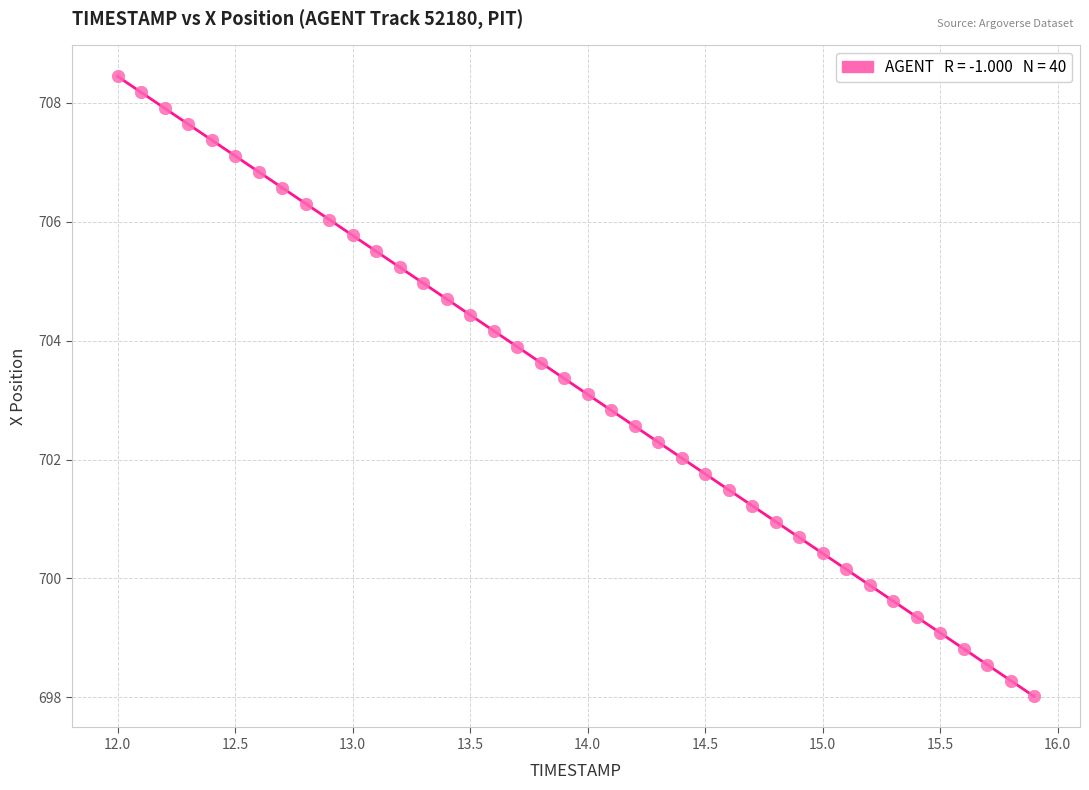

What is the range of Y values (max minus min)?

10.4